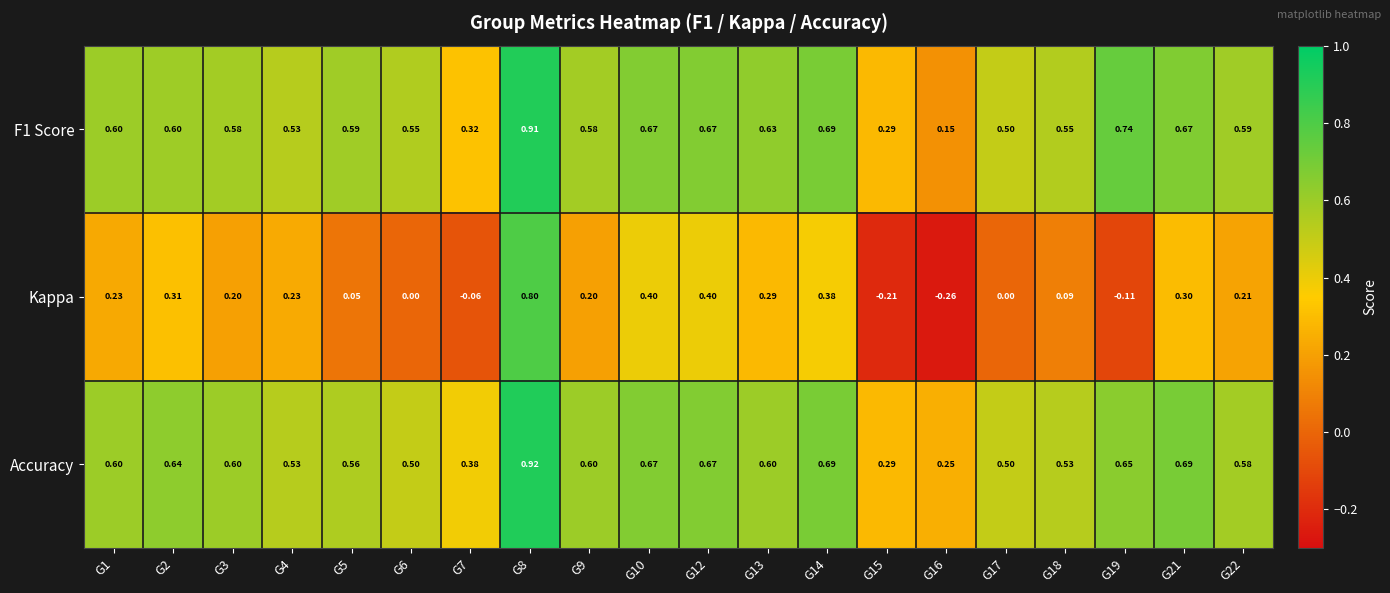

Rank the series by their maximum value, from lowest to highest.

Kappa, F1 Score, Accuracy